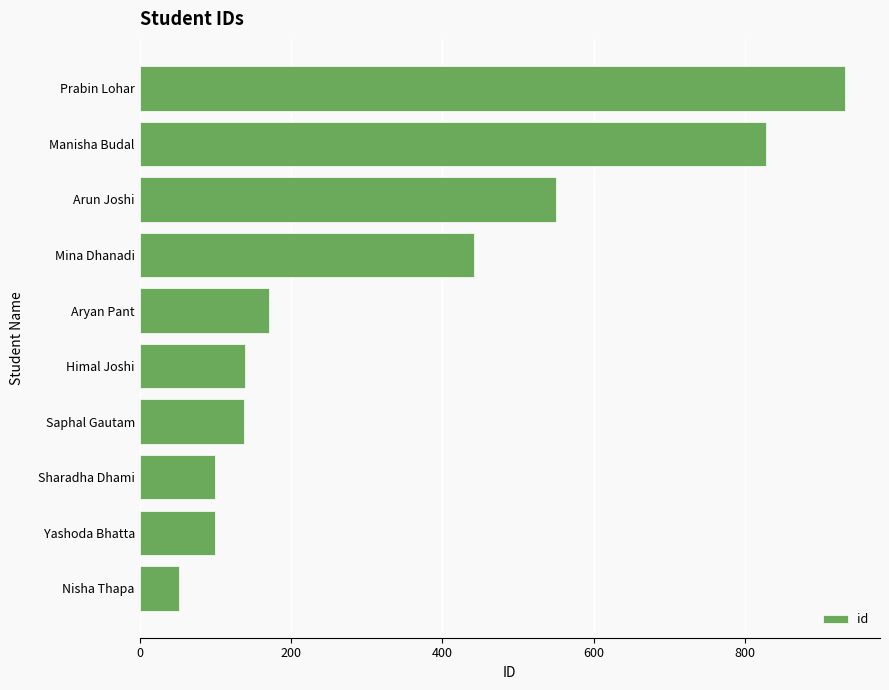

Count the number of data series in this chart.

1